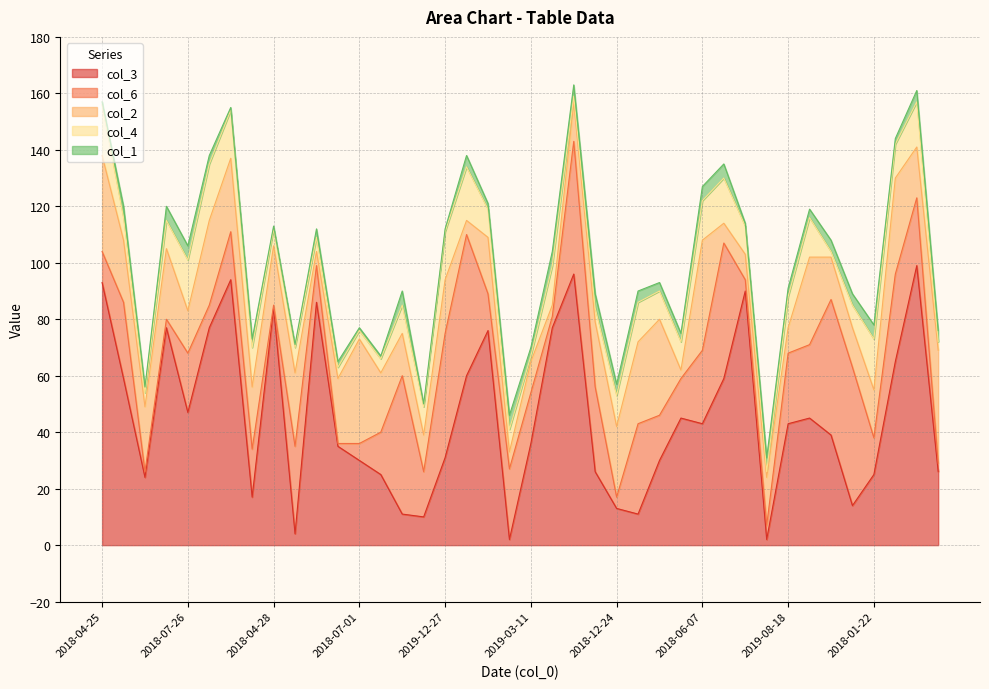

Which has a higher value, 2019-03-07 or 2018-05-01?

2019-03-07